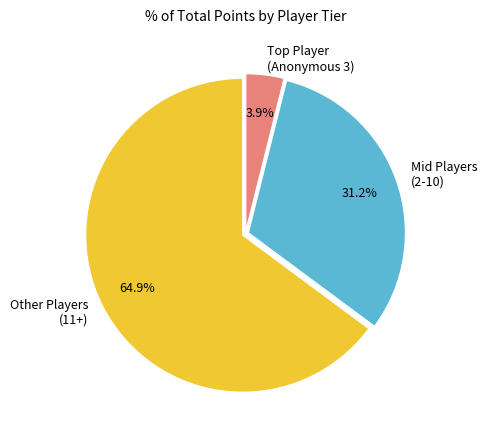

Which slice is the largest?

Other Players (11+)